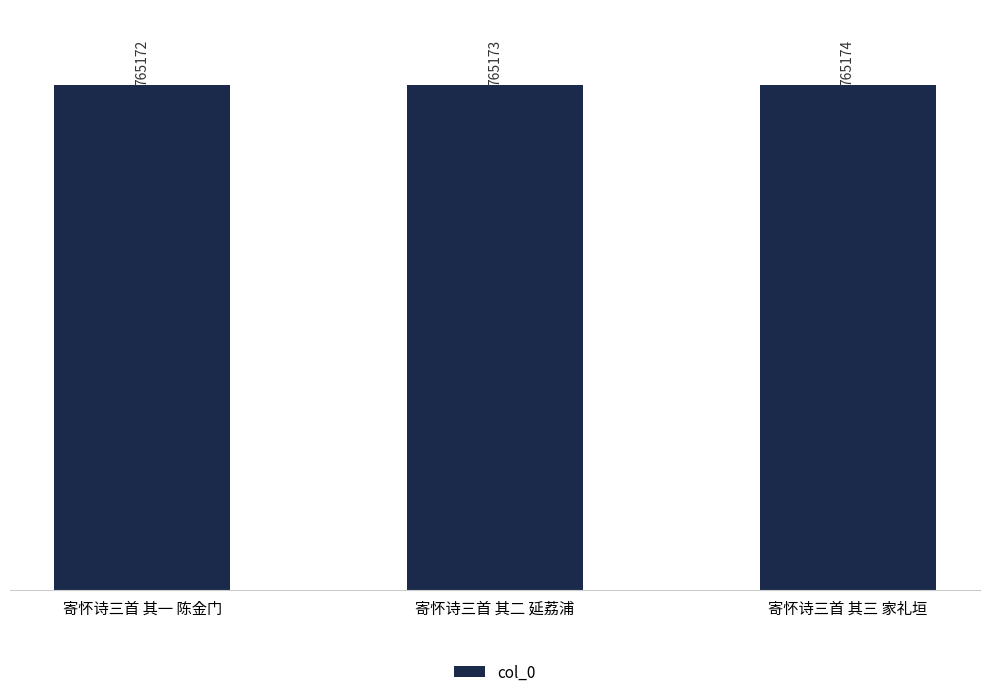

Read the value at 寄怀诗三首 其二 延荔浦.

765173